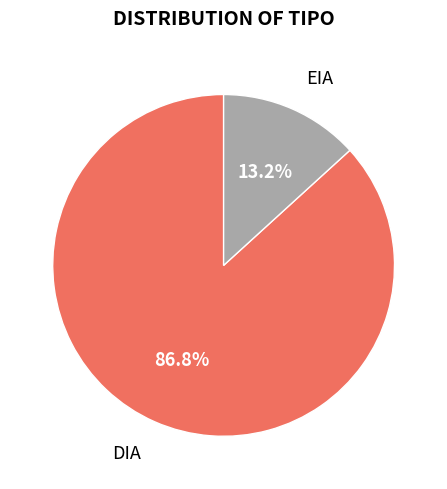

Is there any slice that represents more than half of the pie?

Yes